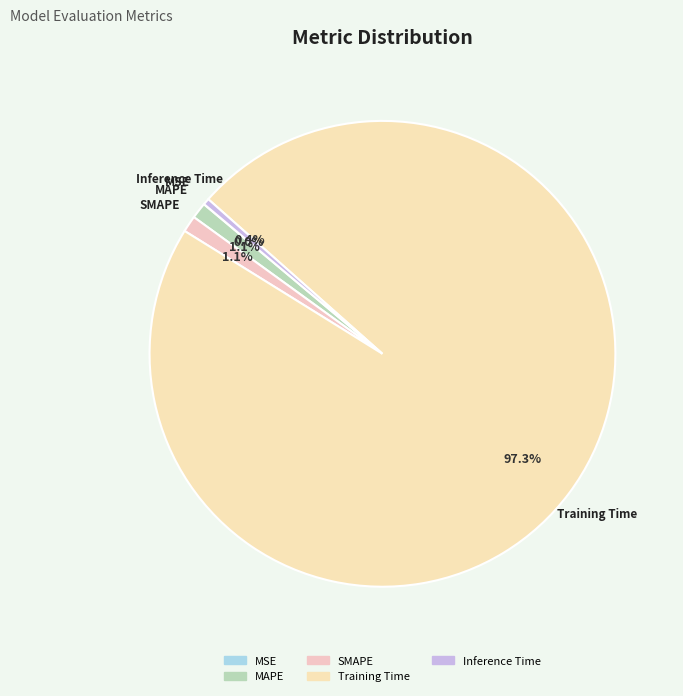

Between Inference Time and Training Time, which is larger?

Training Time